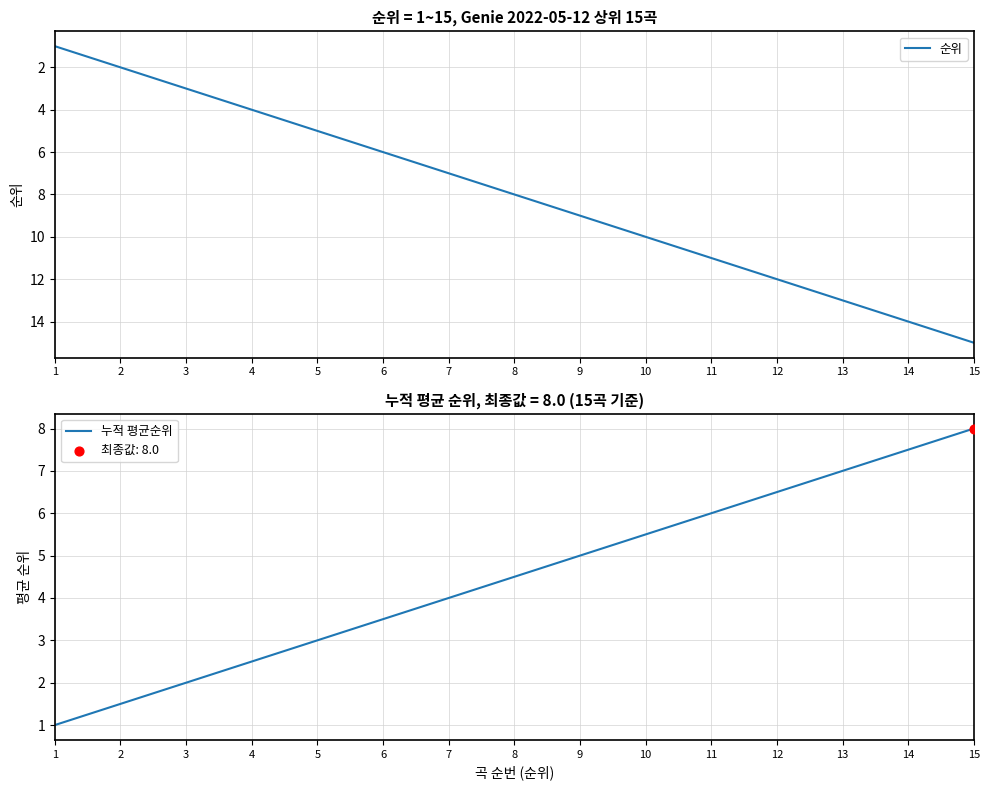

What is the total value across all series at 15?

23.0